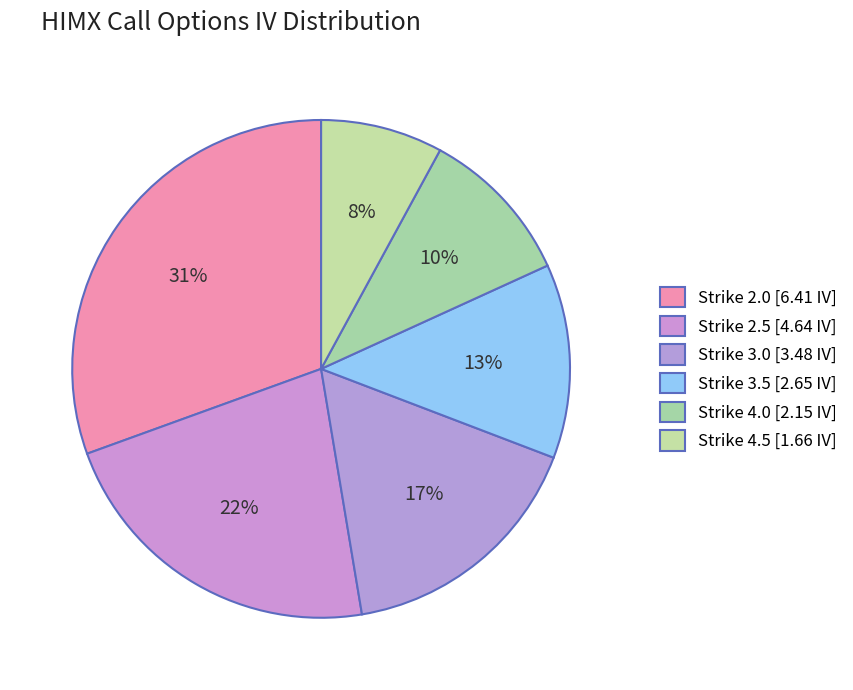

How many slices are in this pie chart?

6